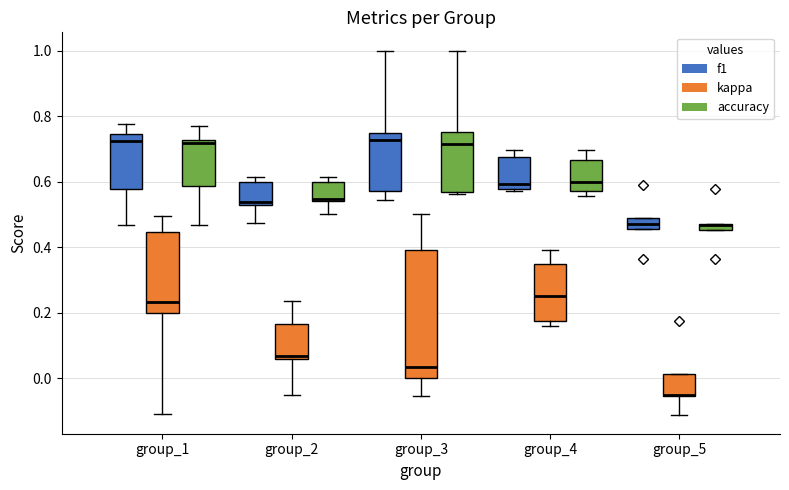

Comparing the boxes themselves (not the whiskers), which one is the tallest?

group_3 (kappa)